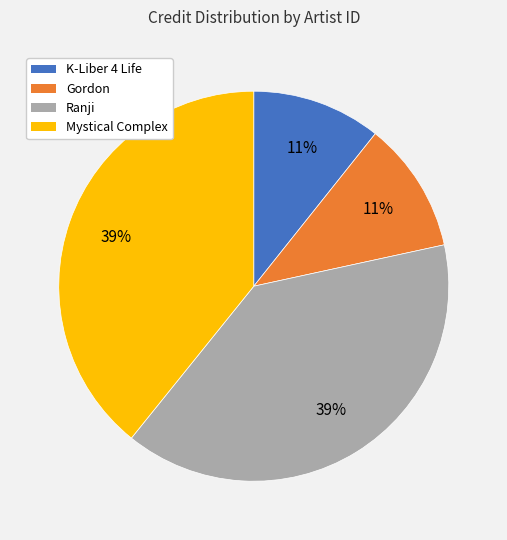

Between Gordon and Mystical Complex, which is larger?

Mystical Complex